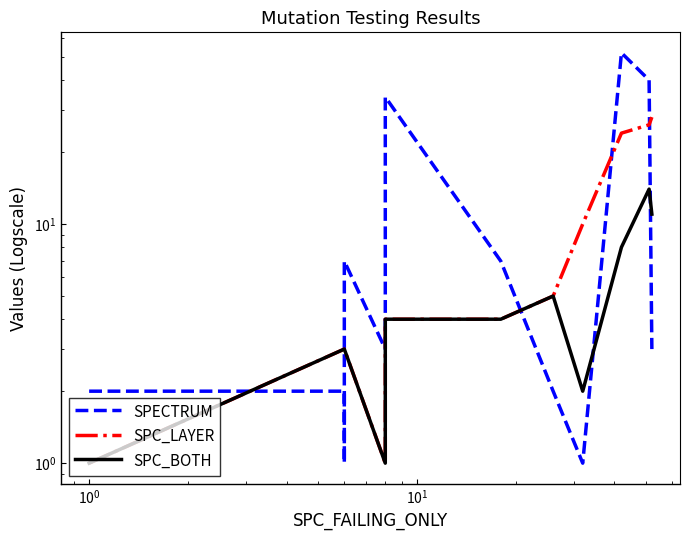

What is the greatest value displayed?

52